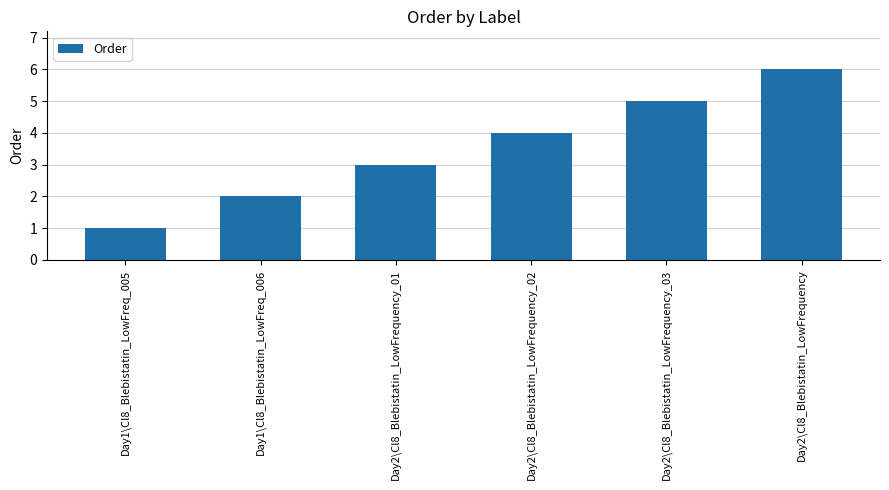

What is the greatest value displayed?

6